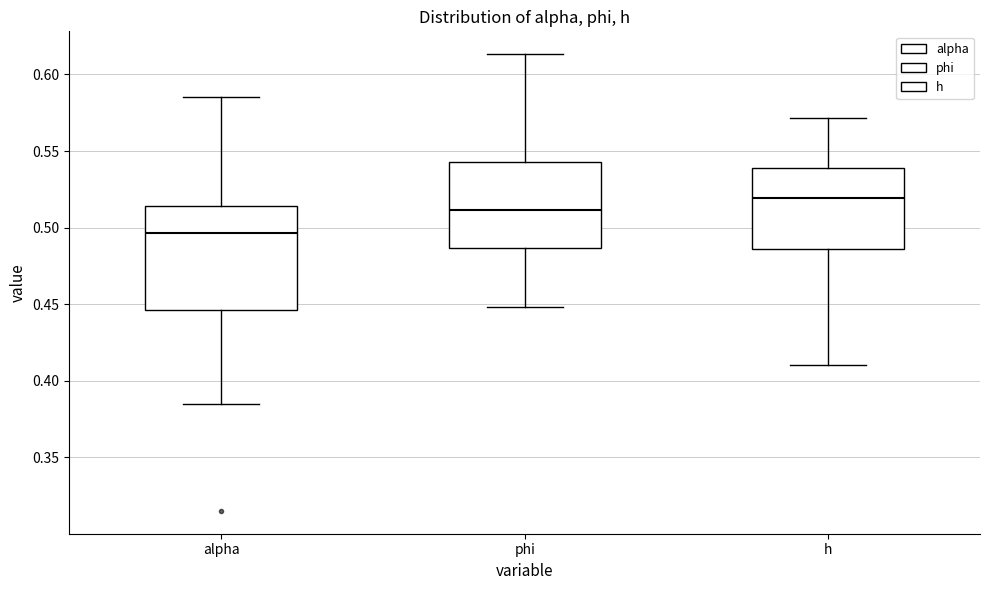

Reading left to right, read every box against the y-axis: the position of its median line, the range the box covers, and the ends of its whiskers. The values are not printed on the chart, so give them approximately, as read against the axis.

alpha: median 0.495, box 0.445 to 0.515, whiskers 0.385 to 0.585
phi: median 0.510, box 0.485 to 0.545, whiskers 0.450 to 0.615
h: median 0.520, box 0.485 to 0.540, whiskers 0.410 to 0.570